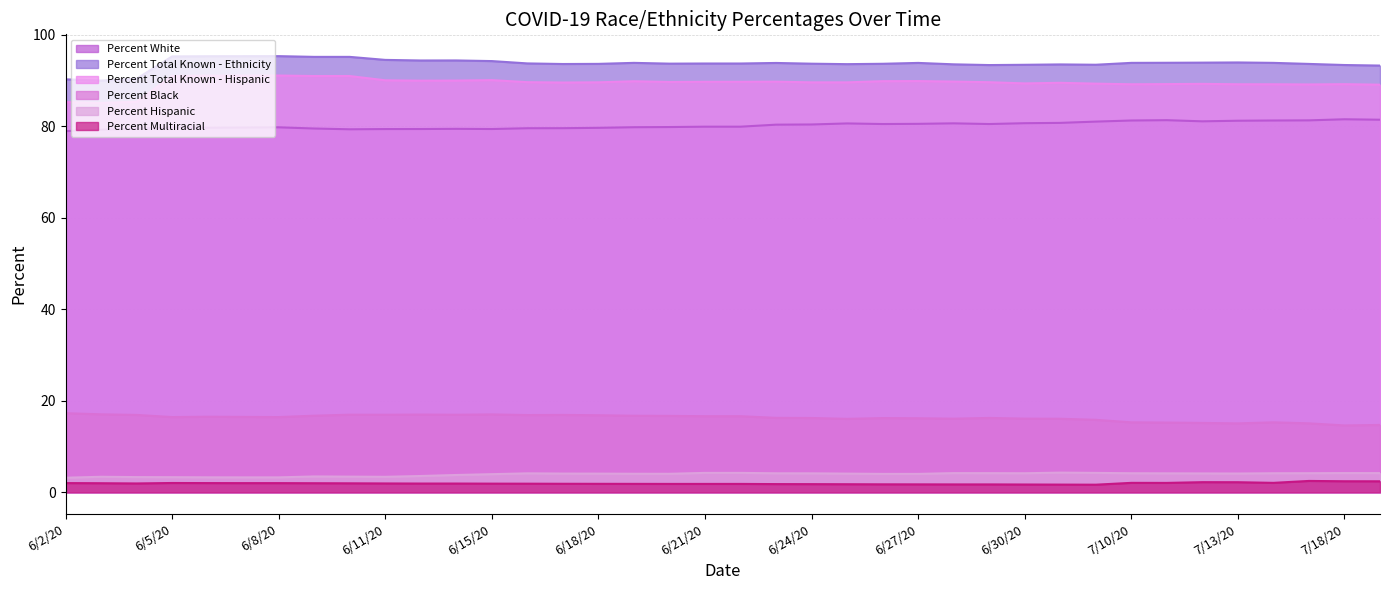

Where is Percent White nearest to the value 80?

6/21/20